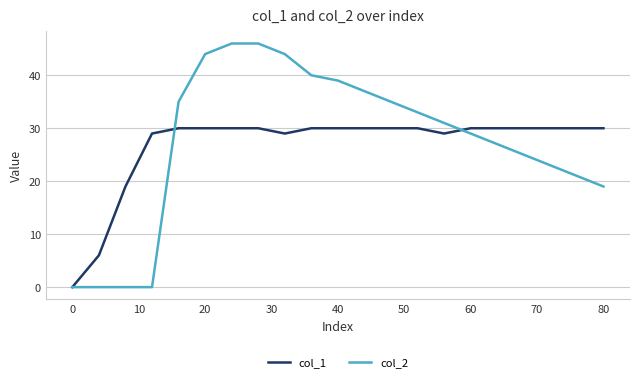

What are all the series names shown in the legend?

col_1, col_2